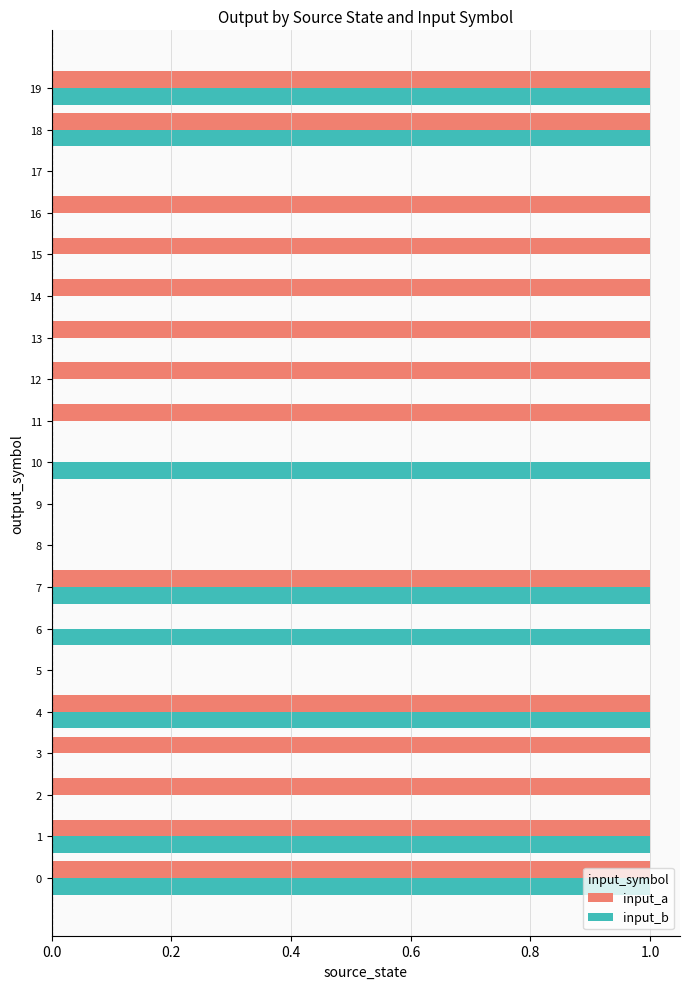

What is the sum of all input_b values?

8